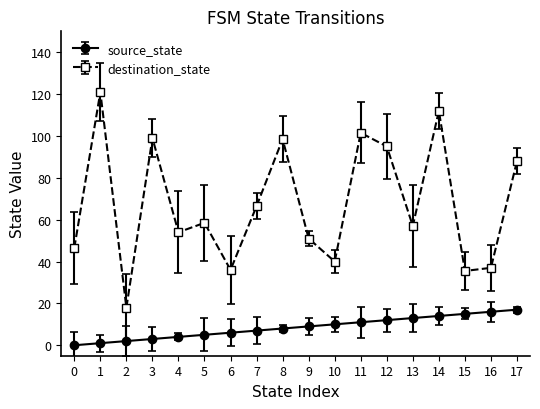

Which series changed the most between 1 and 5?

destination_state